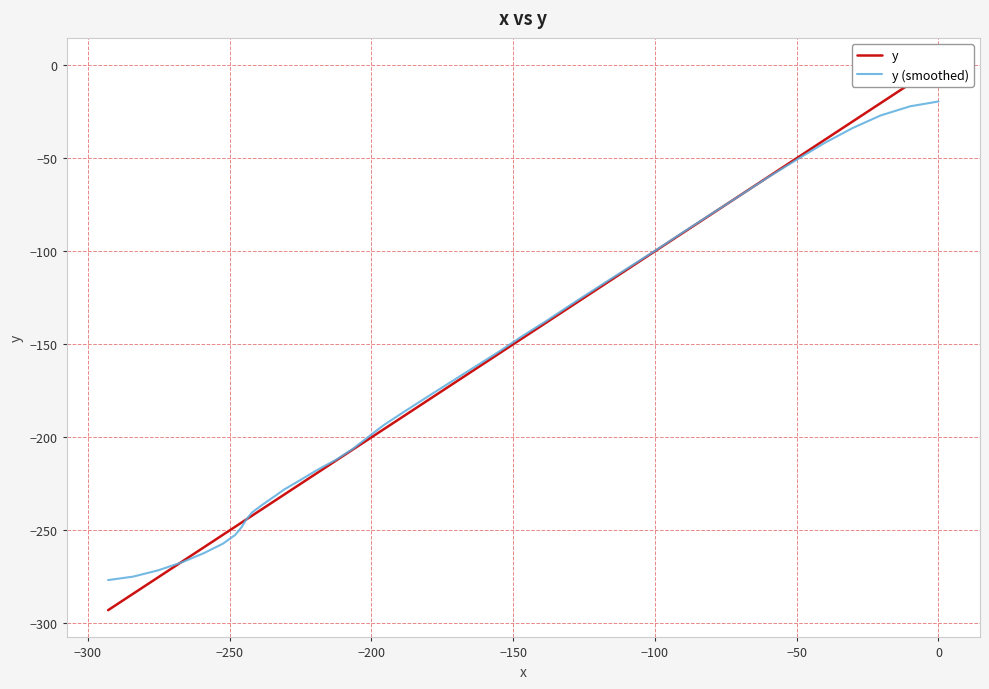

What is the smallest value displayed?

-292.9